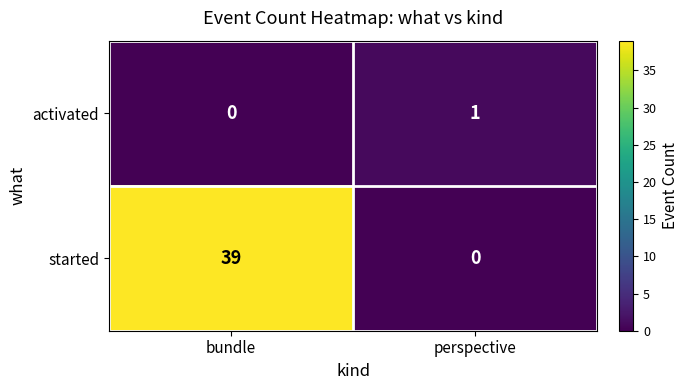

Where is activated nearest to the value 0?

bundle